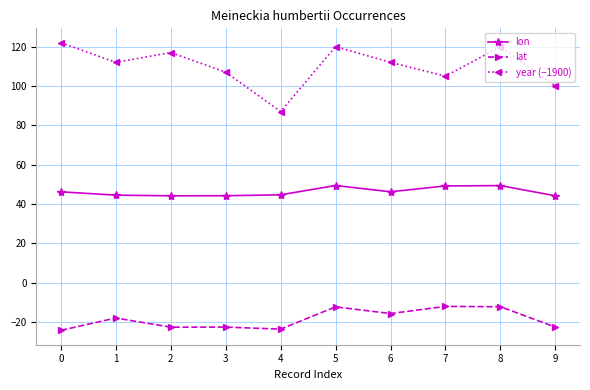

Which series has the widest spread of values?

year (−1900)